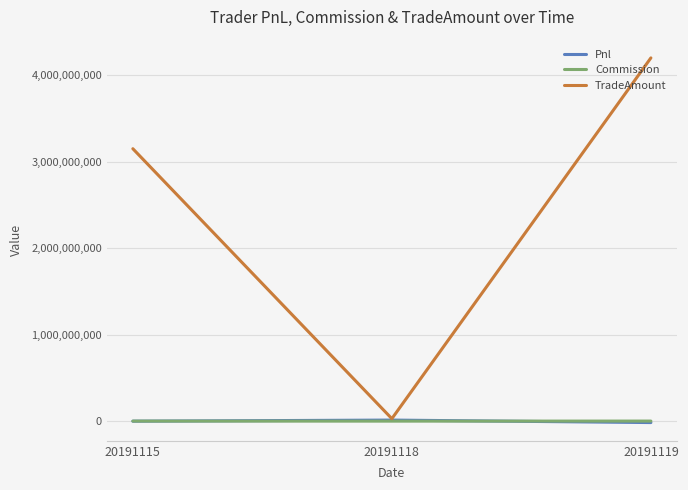

Is it true that Pnl equals -16633937.5 at 20191119?

True